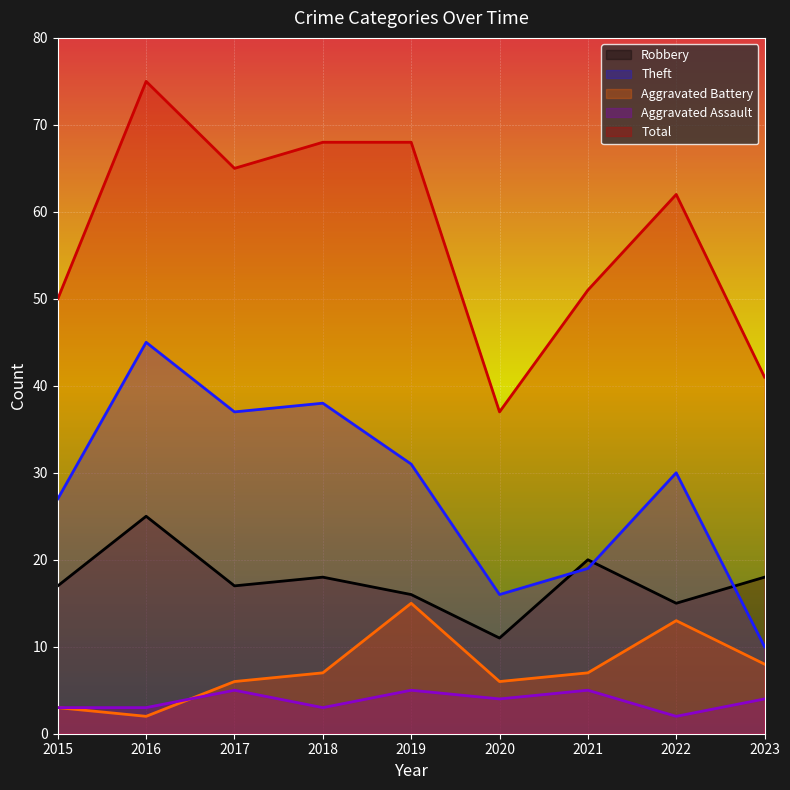

At how many categories does at least one series exceed 34?

9